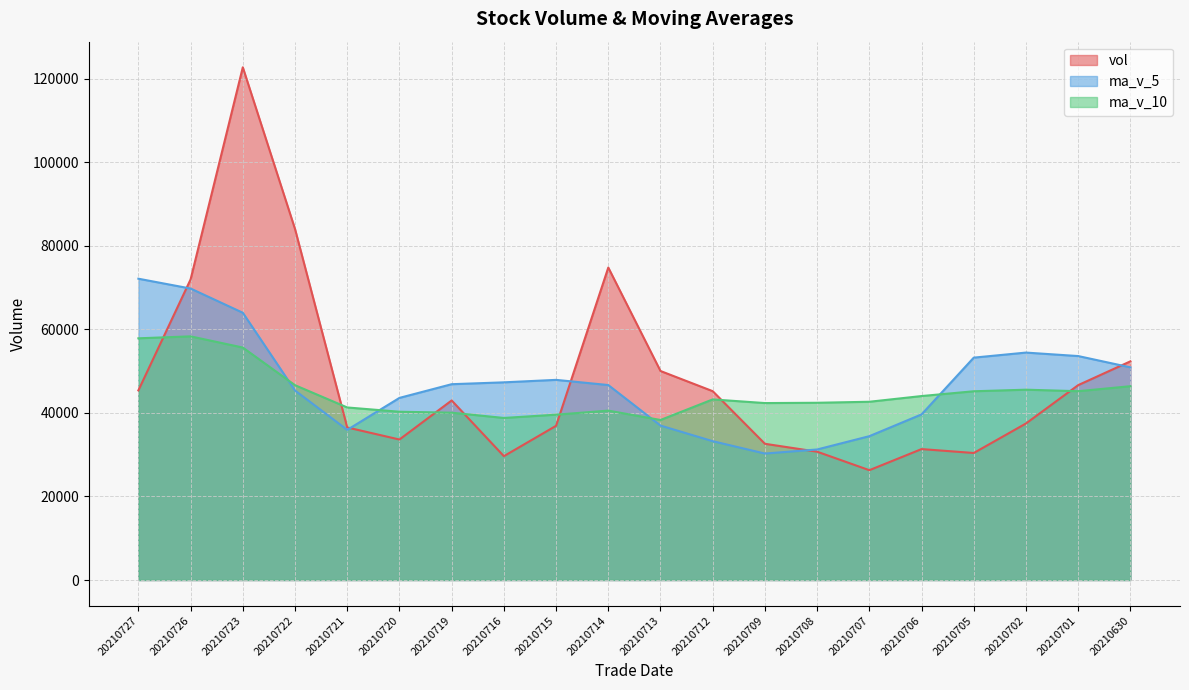

Where does the vol series first go above 42966?

20210727